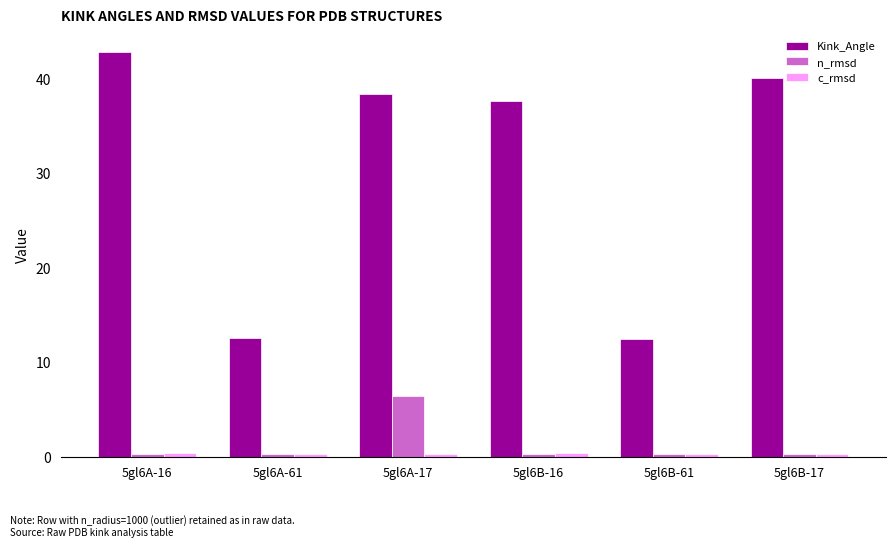

True or false: n_rmsd has a value of 0.3 at 5gl6B-17.

True